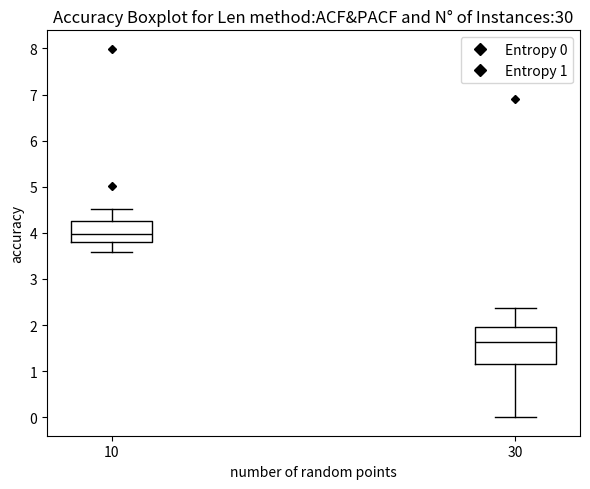

Reading left to right, read every box against the y-axis: the position of its median line, the range the box covers, and the ends of its whiskers. The values are not printed on the chart, so give them approximately, as read against the axis.

10: median 4.0, box 3.8 to 4.3, whiskers 3.6 to 4.5
30: median 1.6, box 1.2 to 2.0, whiskers 0.0 to 2.4